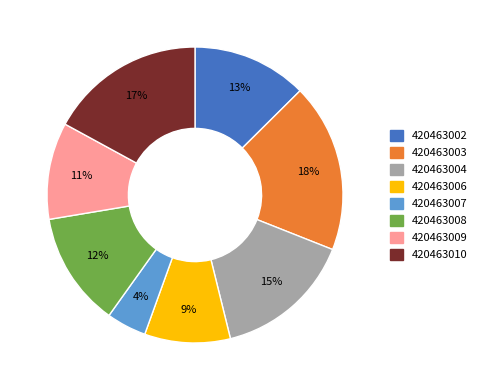

Which slice is the smallest?

420463007